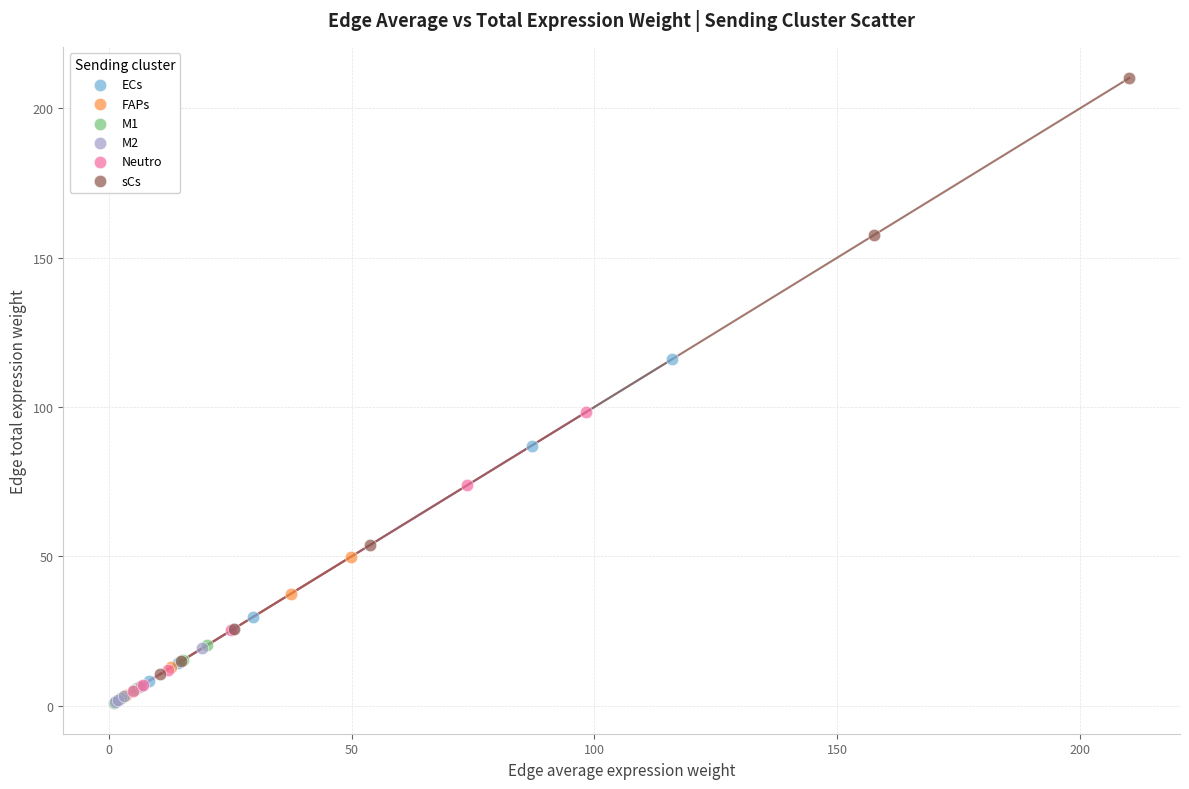

Which series has the widest spread of Y values?

sCs